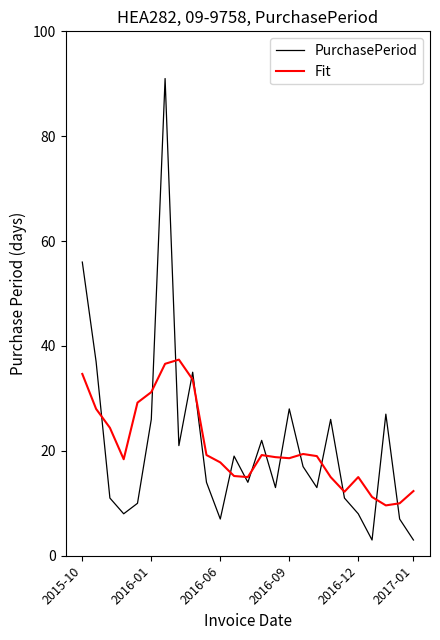

True or false: Fit and PurchasePeriod cross at least once.

True